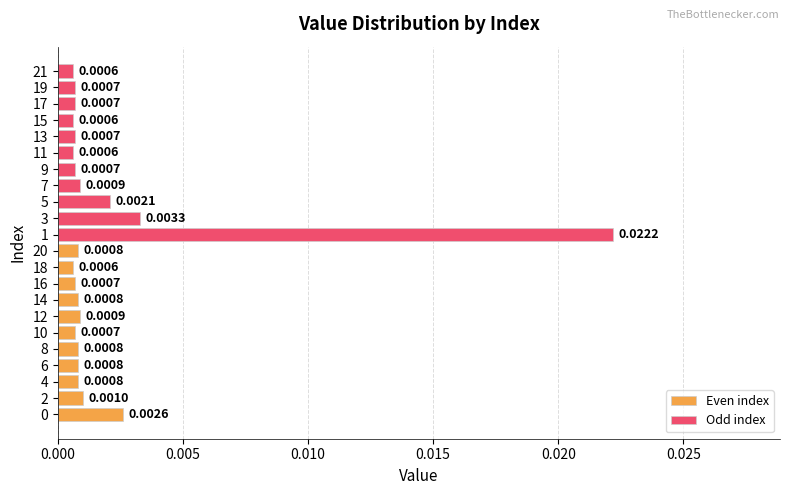

What position from the left is 0.005?

2